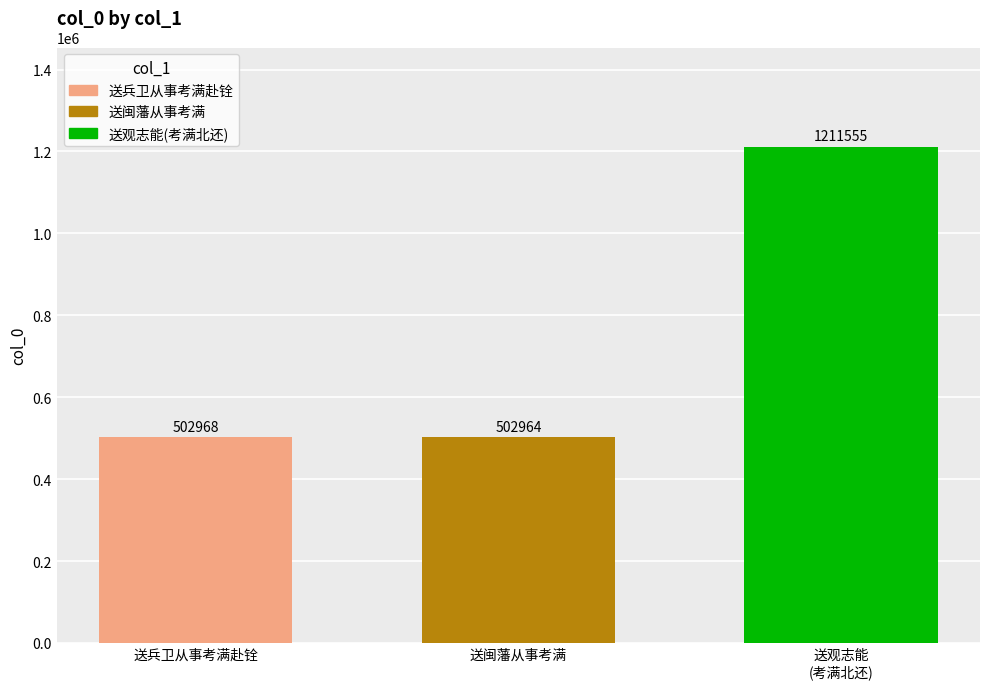

Which has a higher value, 送观志能
(考满北还) or 送闽藩从事考满?

送观志能
(考满北还)